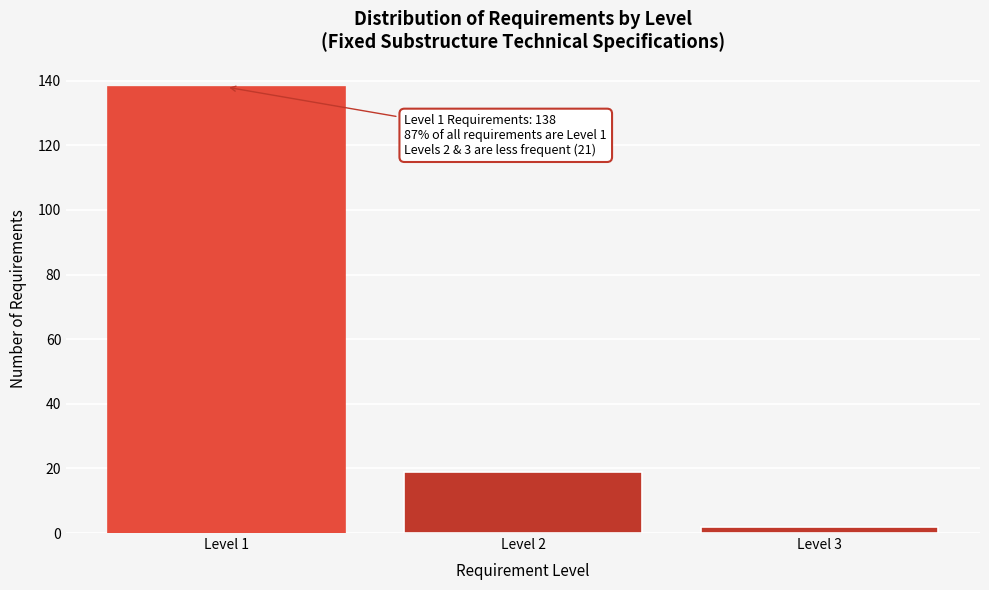

Reading right to left, extract all data points from this chart.

Level 3=2	Level 2=19	Level 1=138